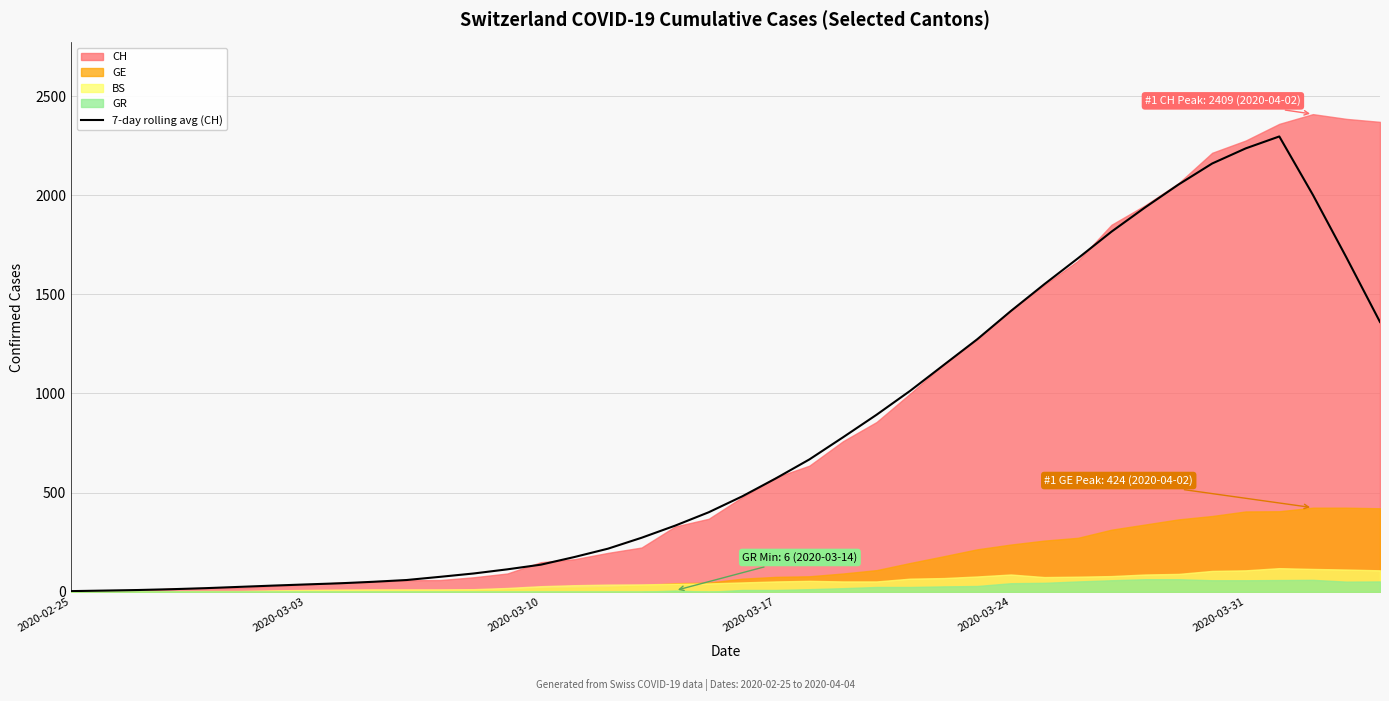

What is the highest value of the 7-day rolling avg (CH) series?

2296.4